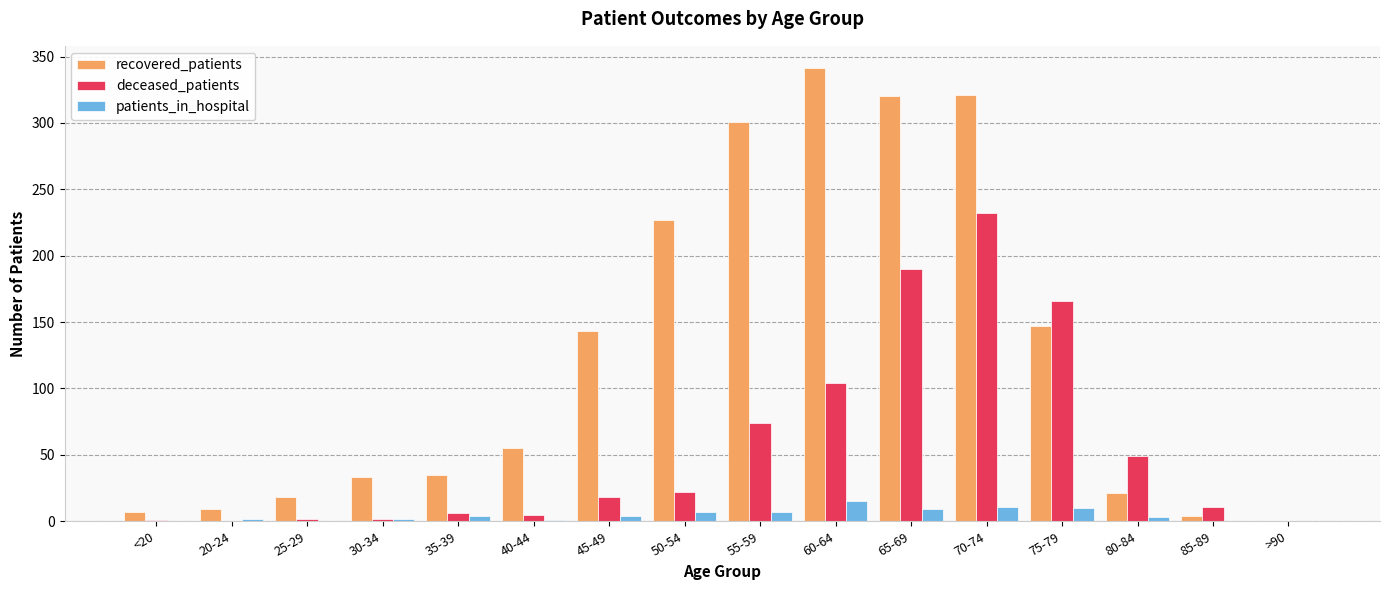

How many data points does each series have?

16